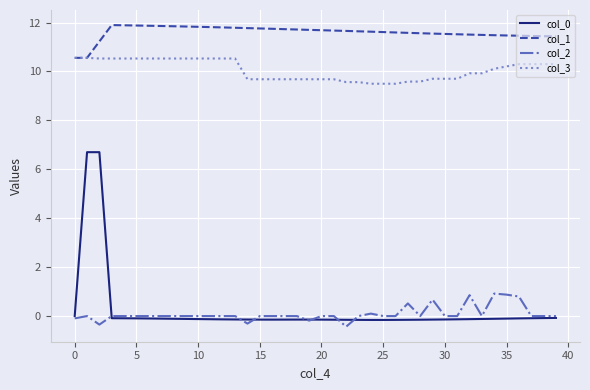

What is the maximum value shown in the chart?

11.9